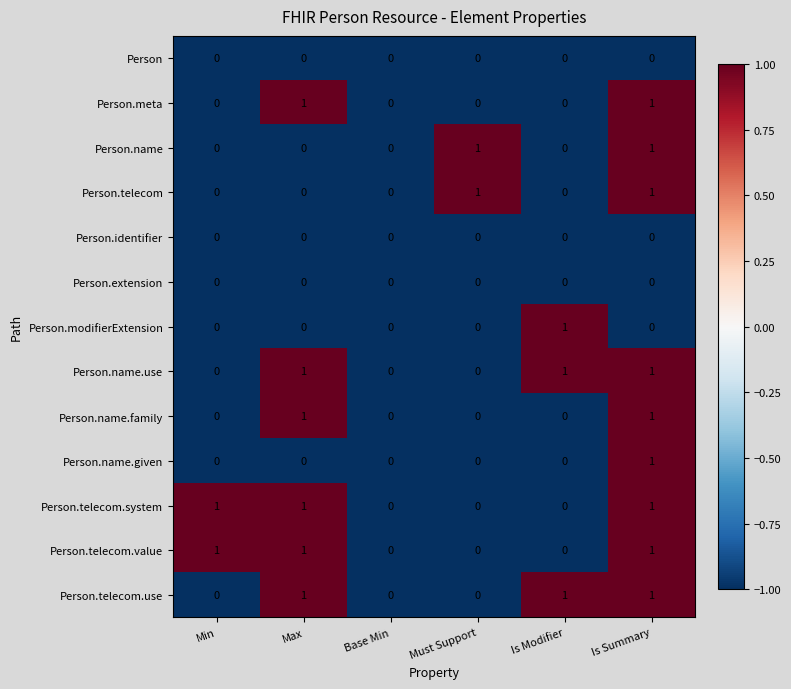

The Person.name.given series shows 0 at Min. True or false?

True